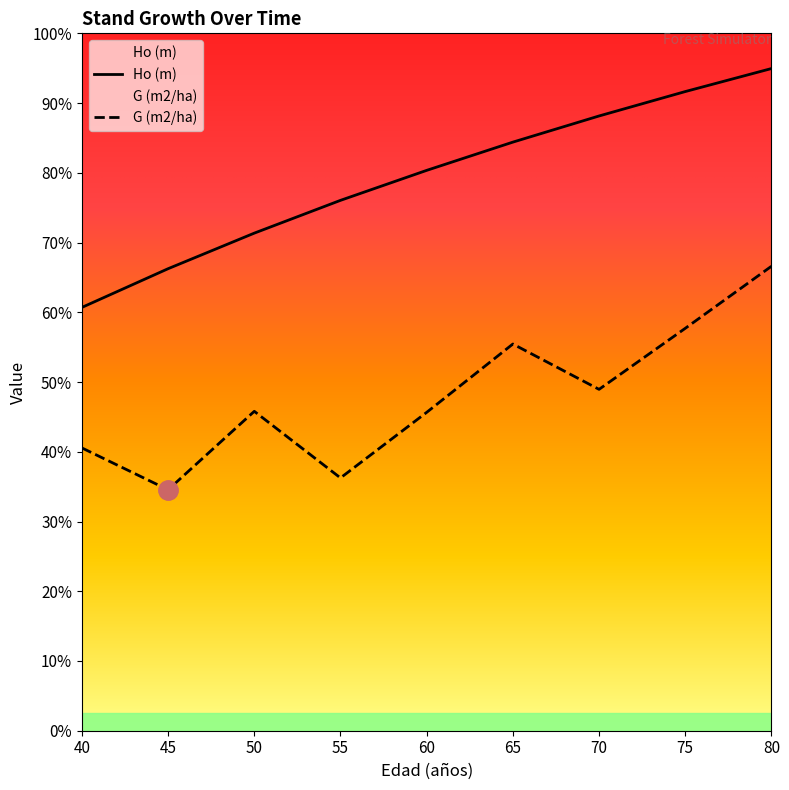

True or false: G (m2/ha) and Ho (m) cross at least once.

False